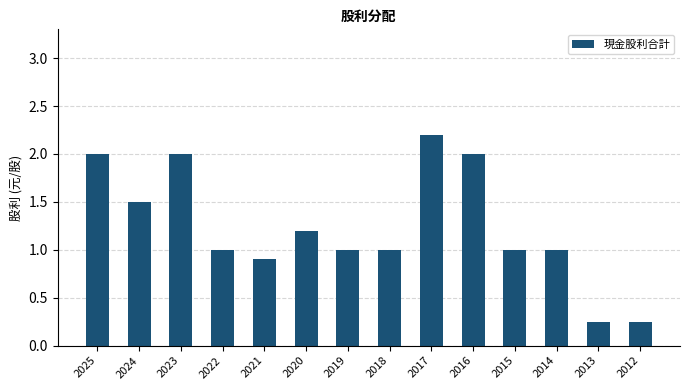

What is the change in value from 2024 to 2023?

+0.5